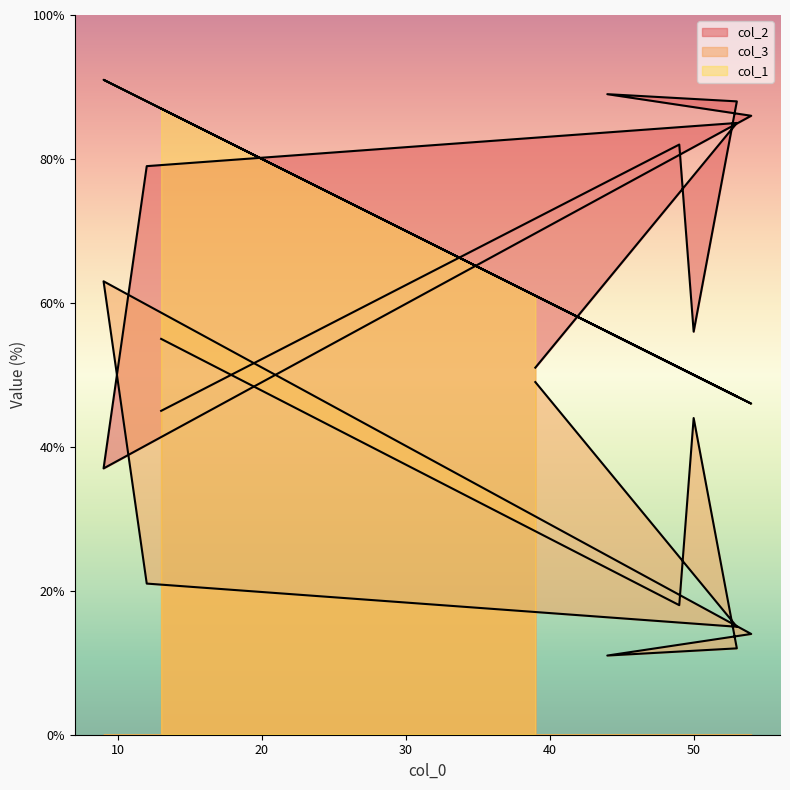

What is the highest value of the col_1 series?

91